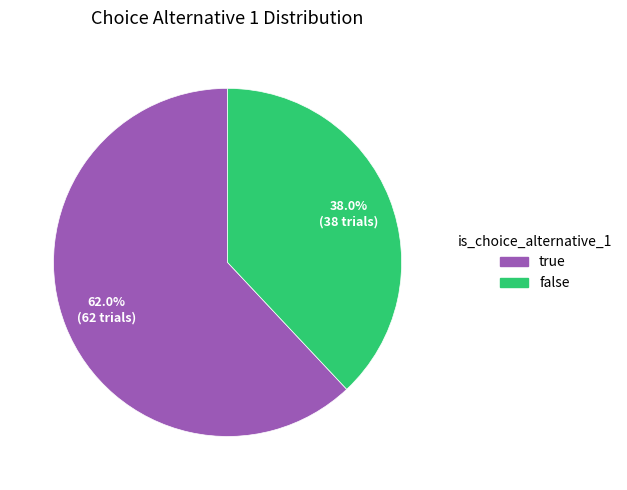

To the nearest percent, what is the difference between the largest and smallest slice percentages?

24%